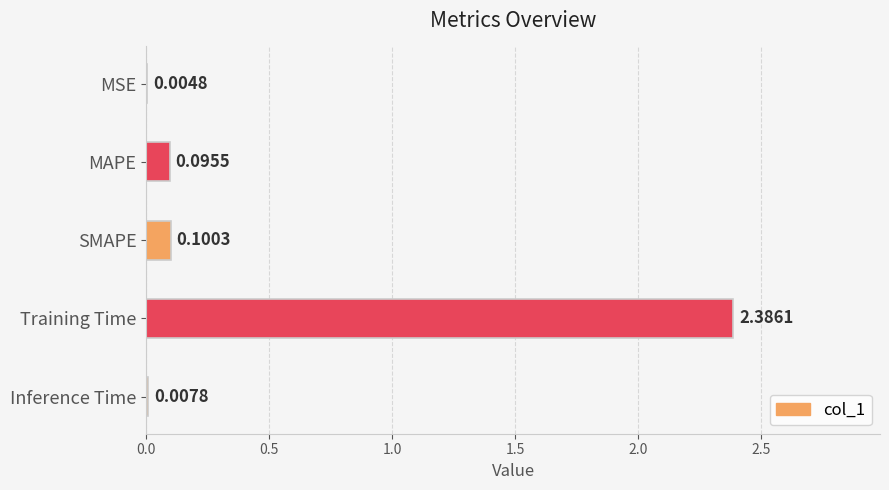

What is the sum of all values?

2.6